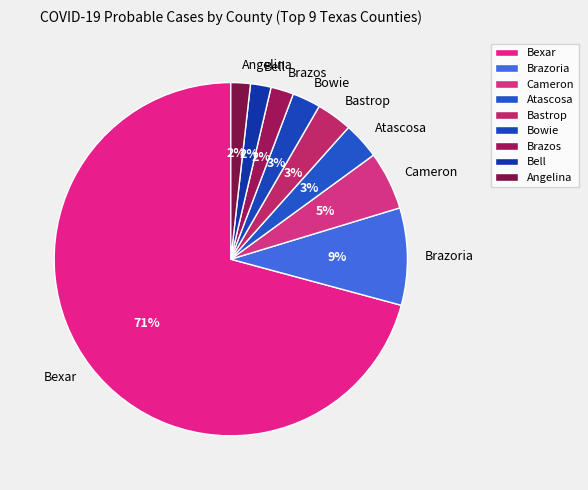

To the nearest percent, what is the combined percentage of Bexar and Brazos?

73%